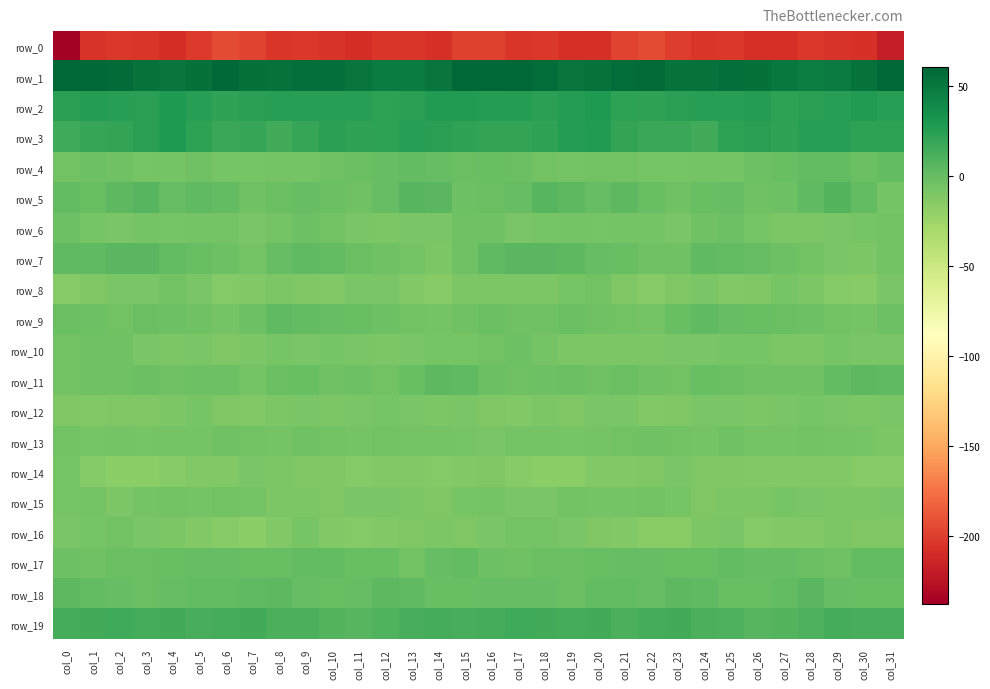

Which has a higher value, col_14 or col_18?

col_18